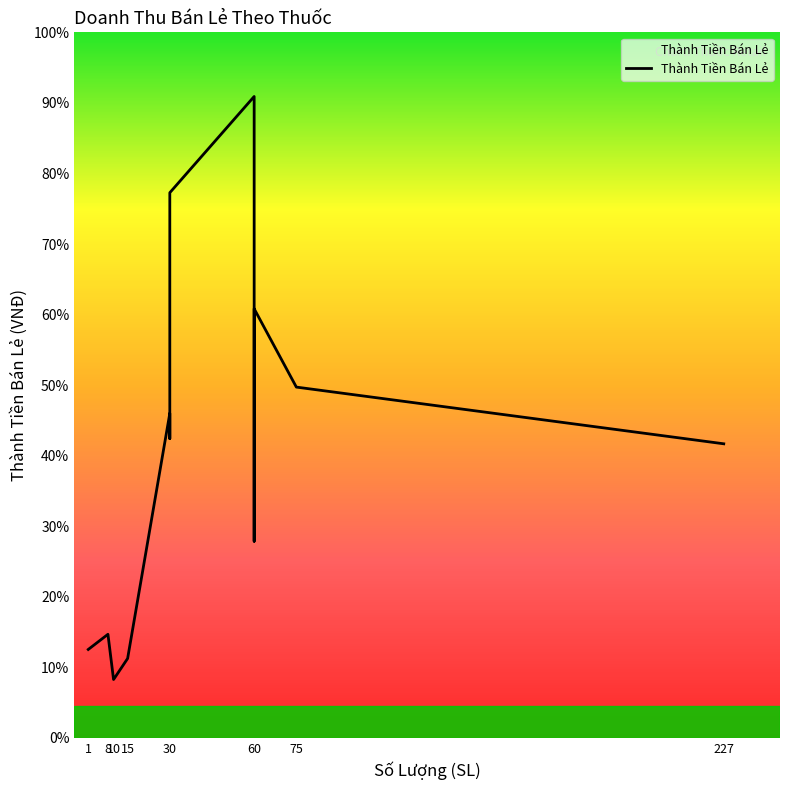

Is this an area chart (filled region under the line)?

No